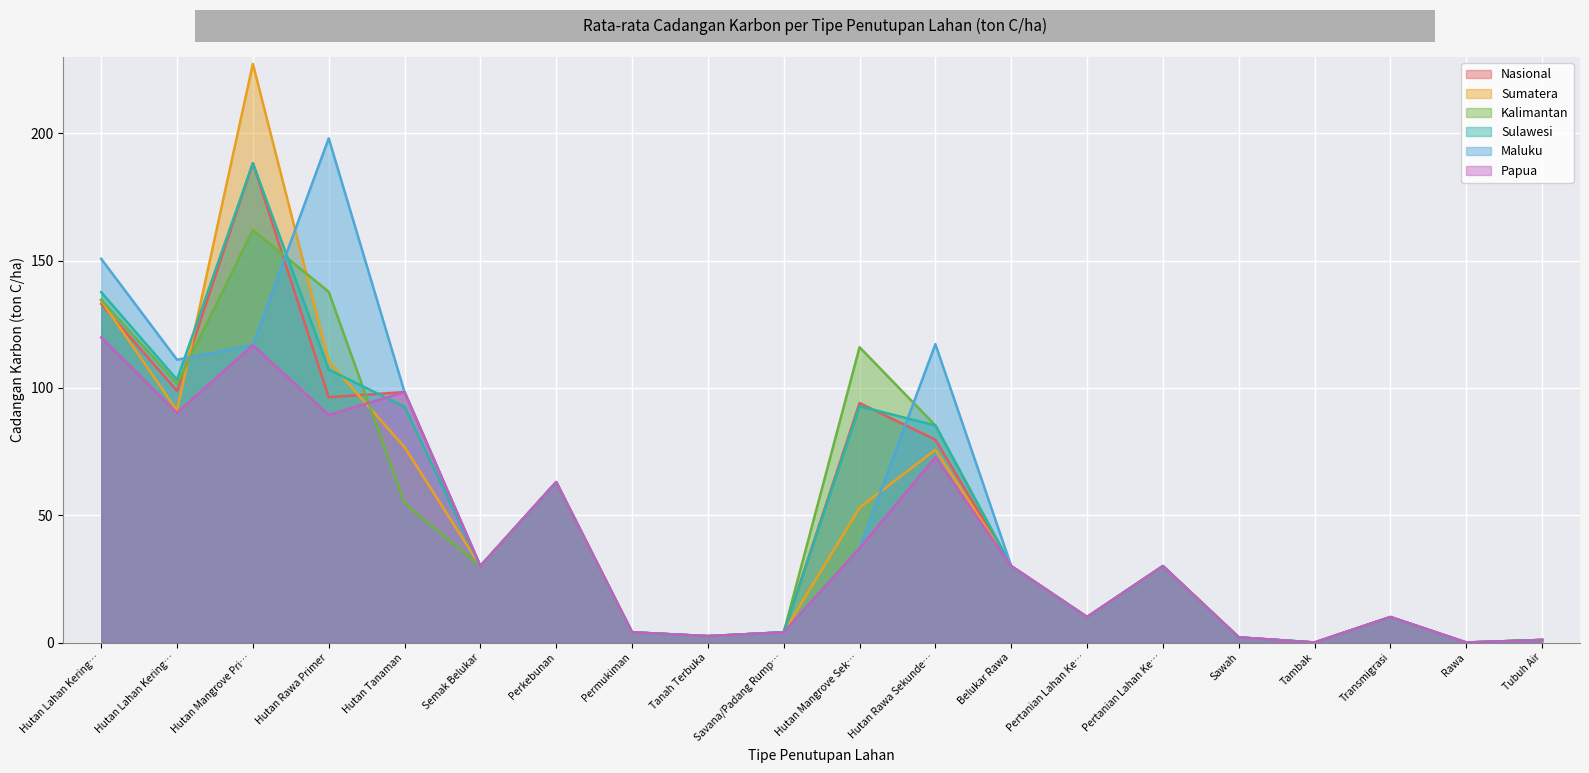

What is the difference between the maximum and minimum values in the Sulawesi series?

188.3